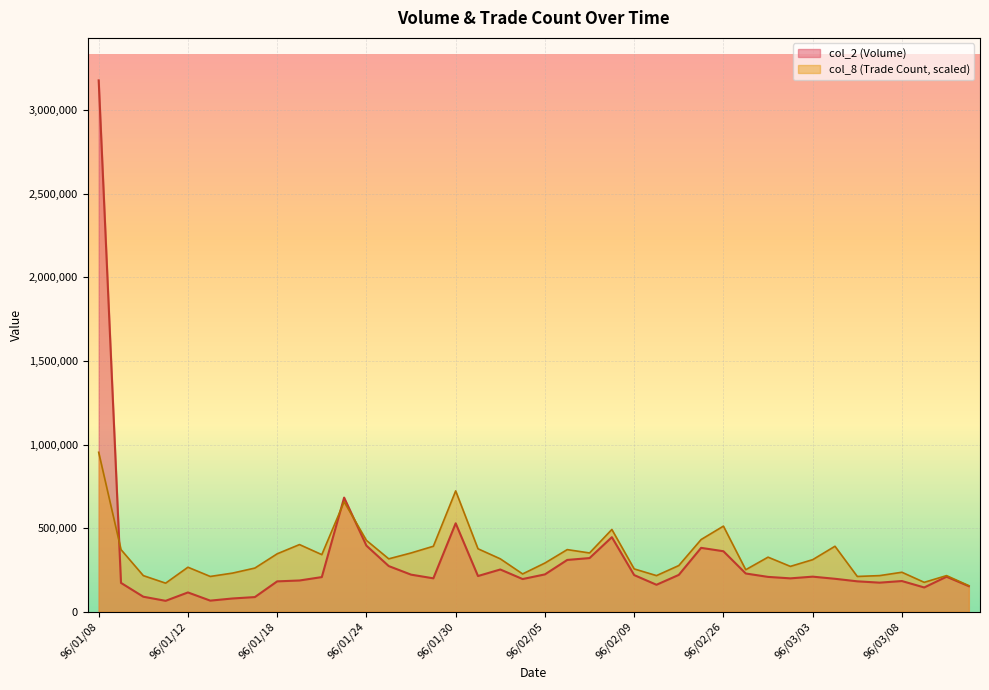

How many data points in col_8 are above 316176?

20